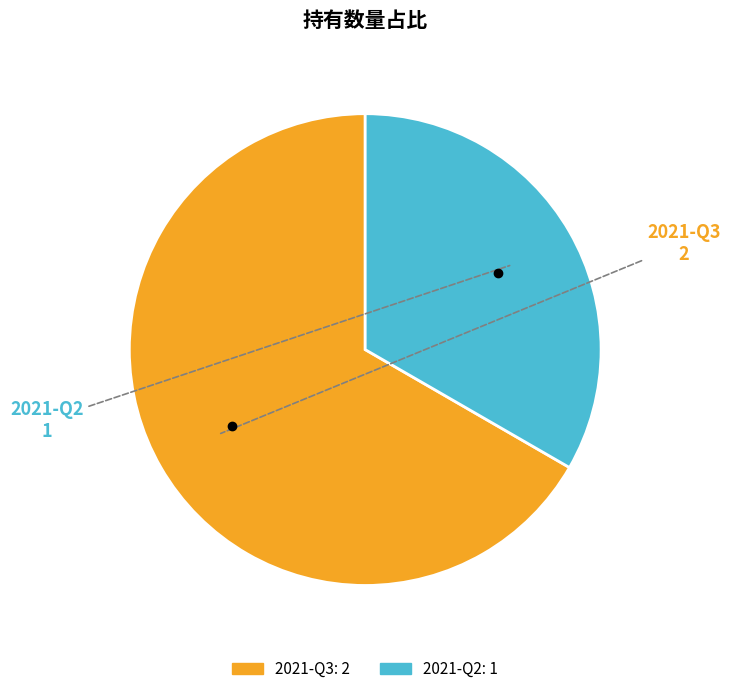

Which slice is the smallest?

2021-Q2